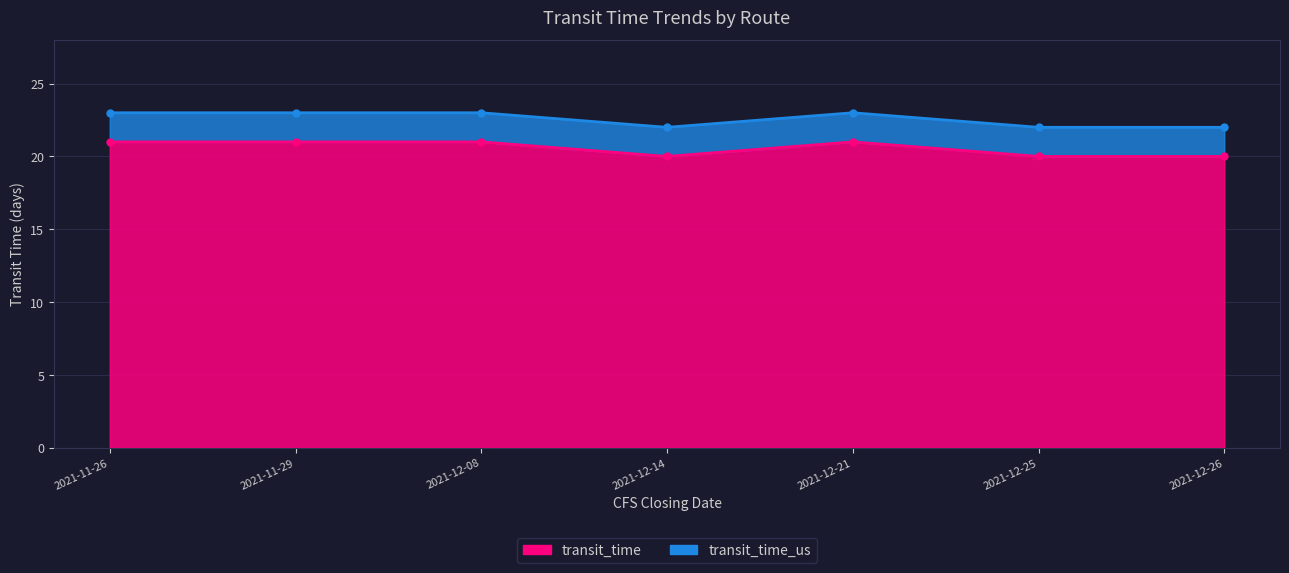

What is the average value of the transit_time_us series?

23